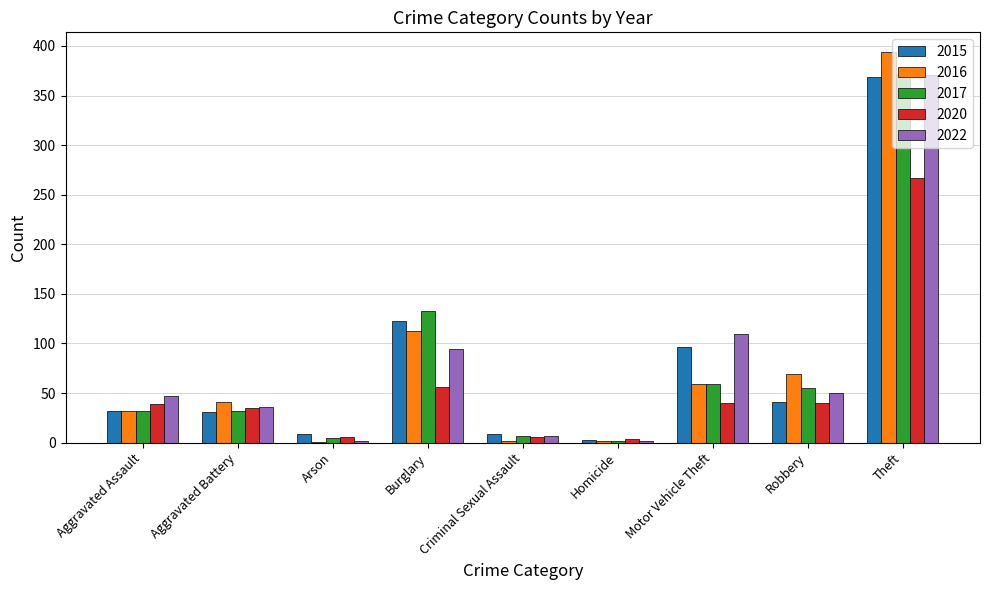

At which label is 2015 closest to 186?

Burglary